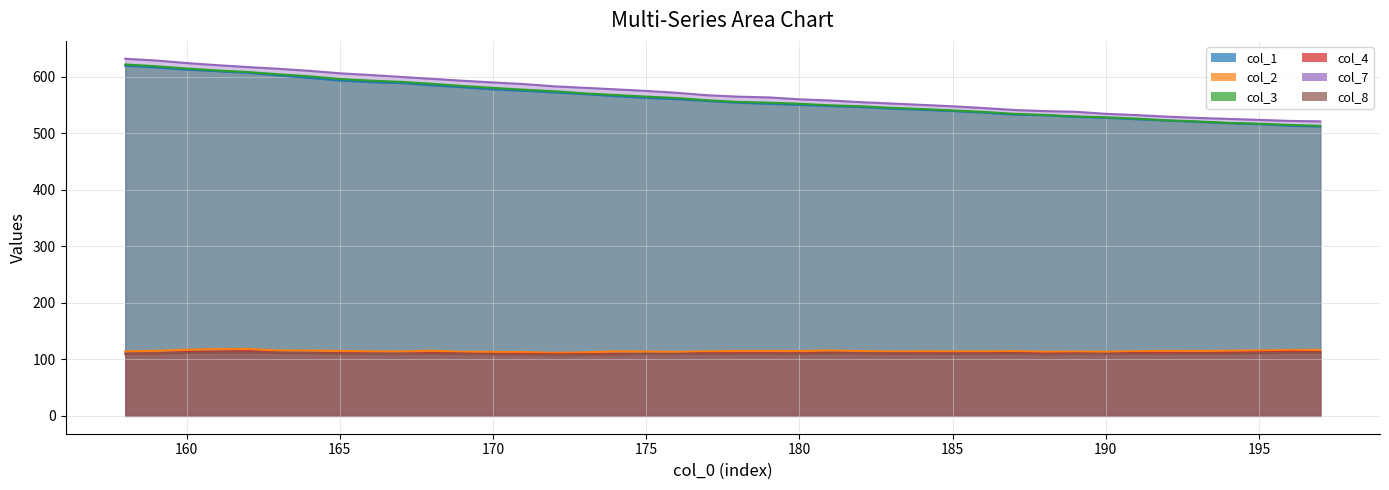

What is the sum of all col_7 values?

22800.6